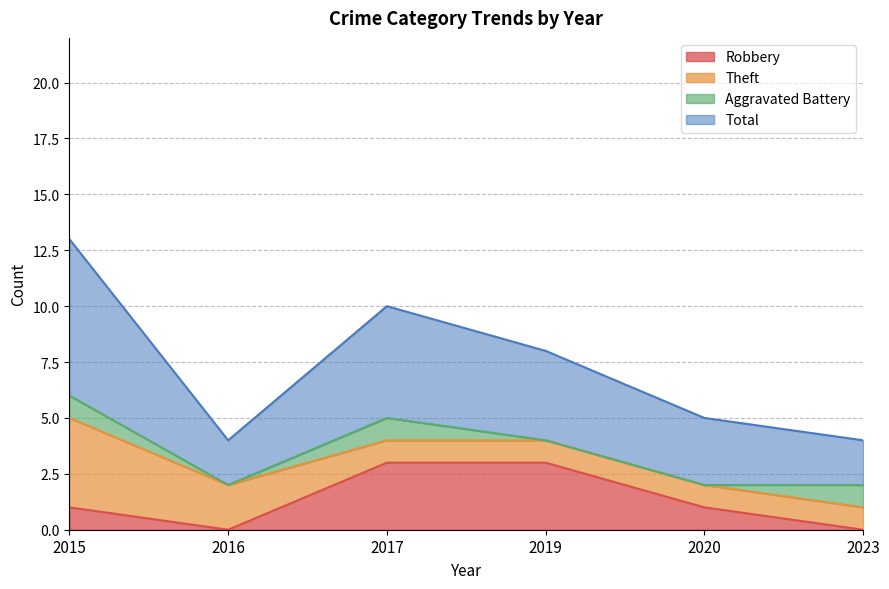

What value does the Robbery series have at 2015?

1